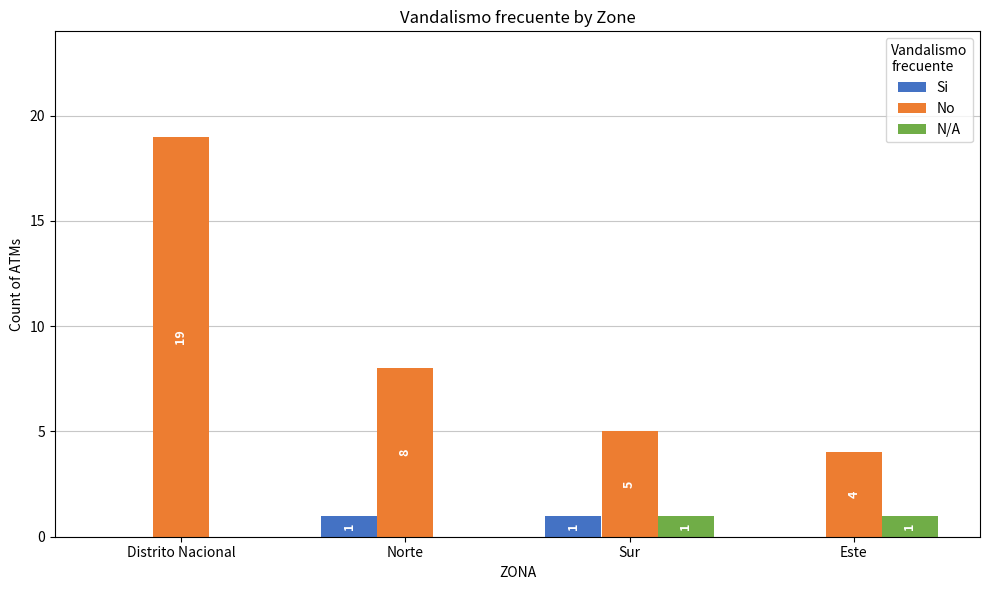

Reading left to right, extract all data points from this chart.

Si: Distrito Nacional=0	Norte=1	Sur=1	Este=0
No: Distrito Nacional=19	Norte=8	Sur=5	Este=4
N/A: Distrito Nacional=0	Norte=0	Sur=1	Este=1